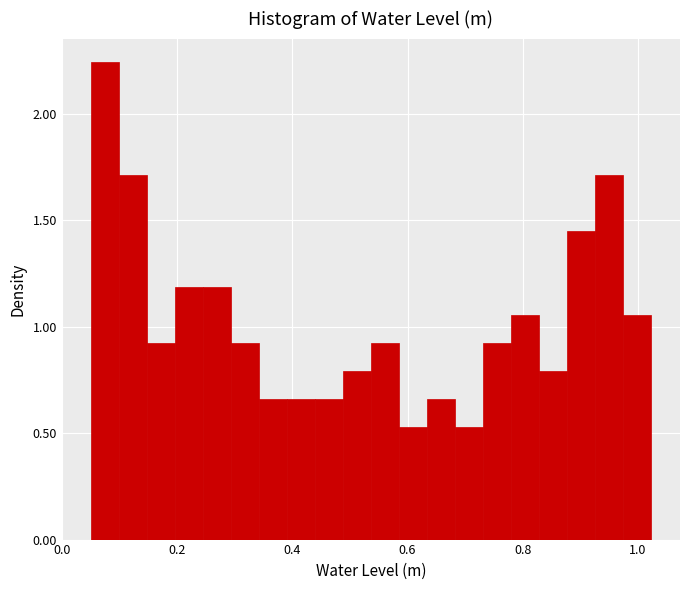

Read against the x-axis, roughly where is the centre of the tallest bar?

0.08